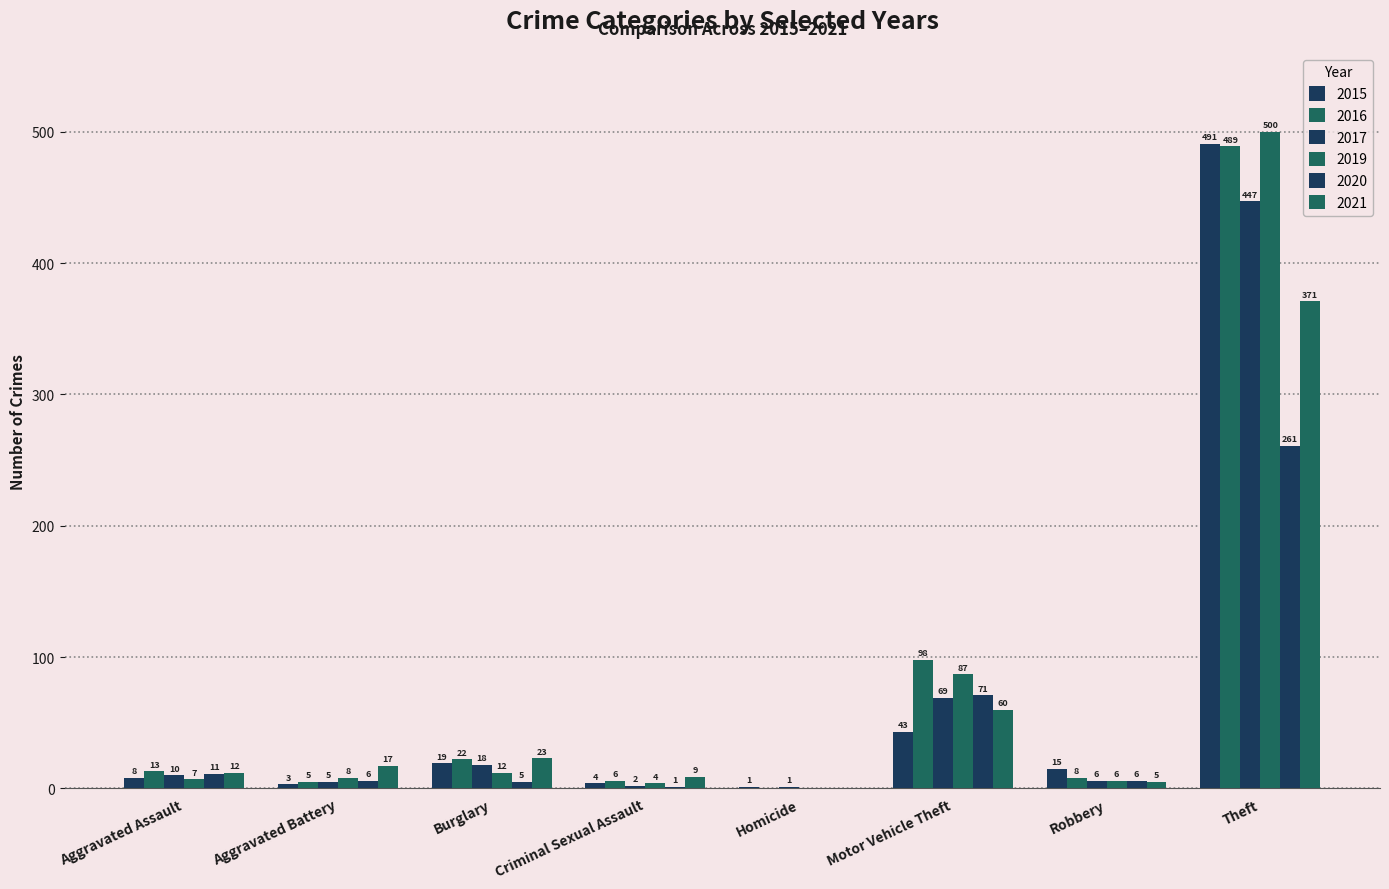

Count the number of categories in the chart.

8